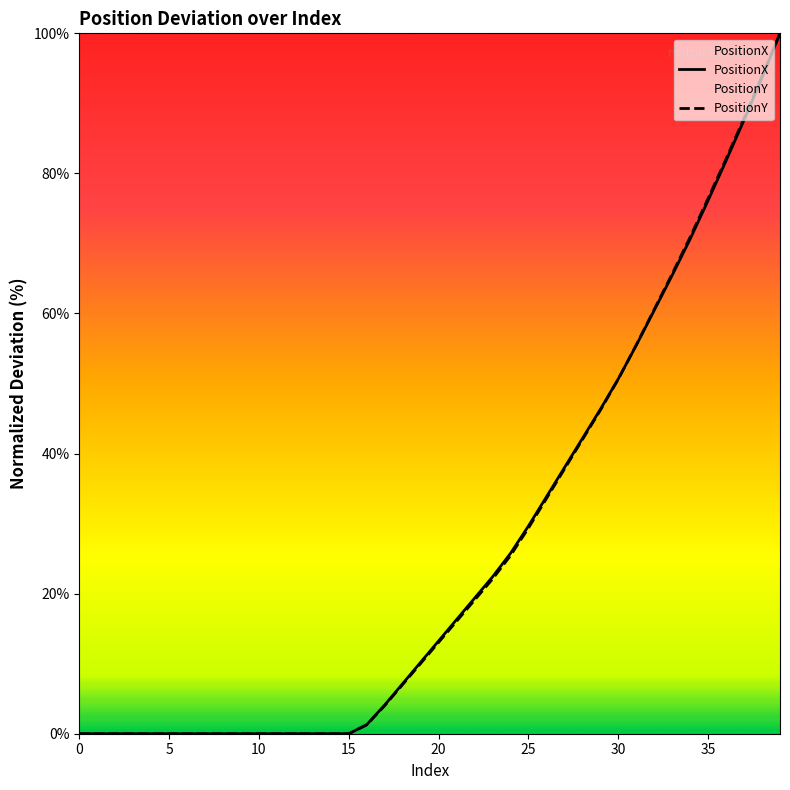

List the series in order of their peak value, highest first.

PositionX, PositionY